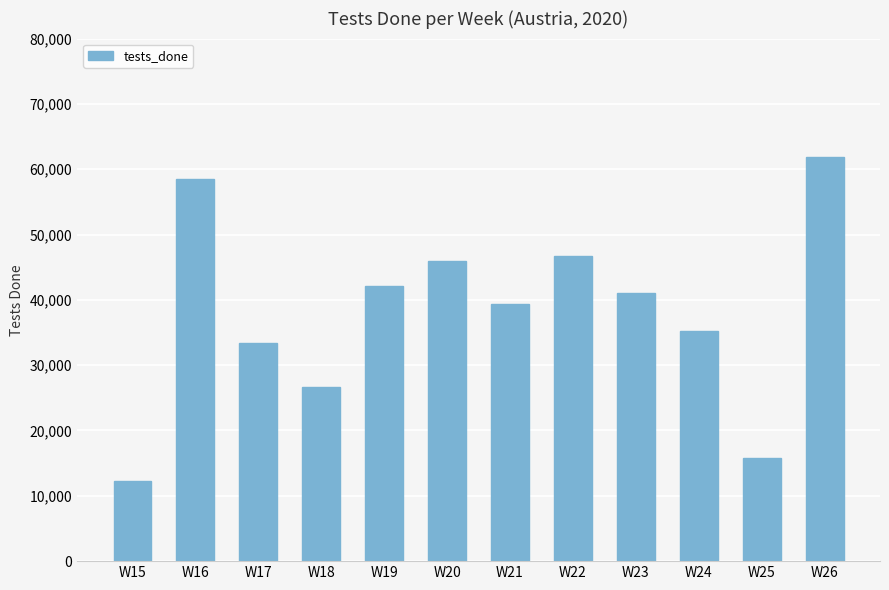

What is the maximum value shown in the chart?

61905